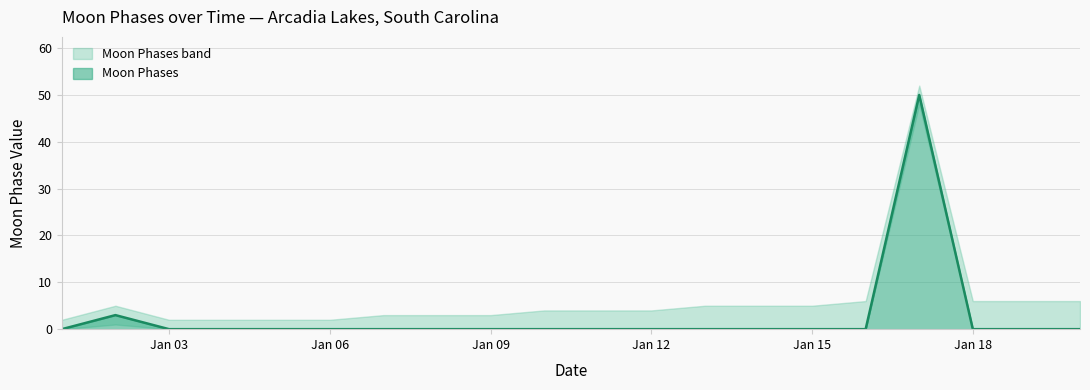

Reading left to right, list all the values displayed in this chart.

Moon Phases: 0	3	0	0	0	0	0	0	0	0	0	0	0	0	0	0	50	0	0	0
Moon Phases upper: 2	5	2	2	2	2	3	3	3	4	4	4	5	5	5	6	52	6	6	6
Moon Phases lower: 0	1	0	0	0	0	0	0	0	0	0	0	0	0	0	0	48	0	0	0